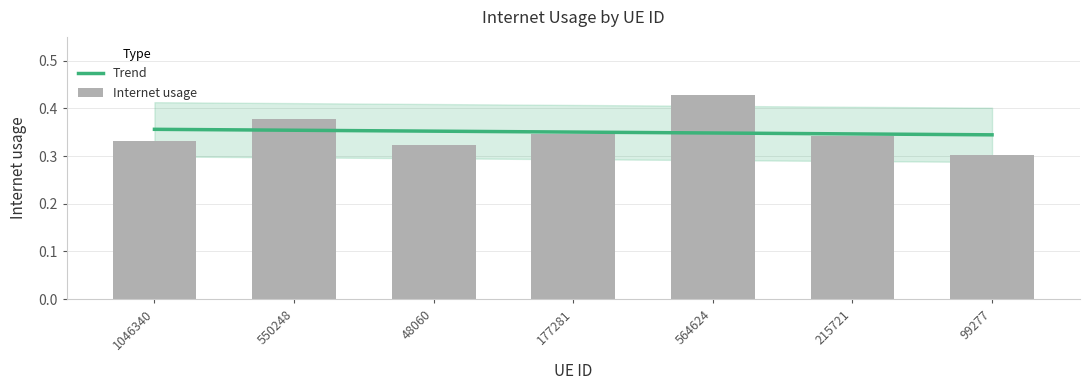

What is the smallest value displayed?

0.3